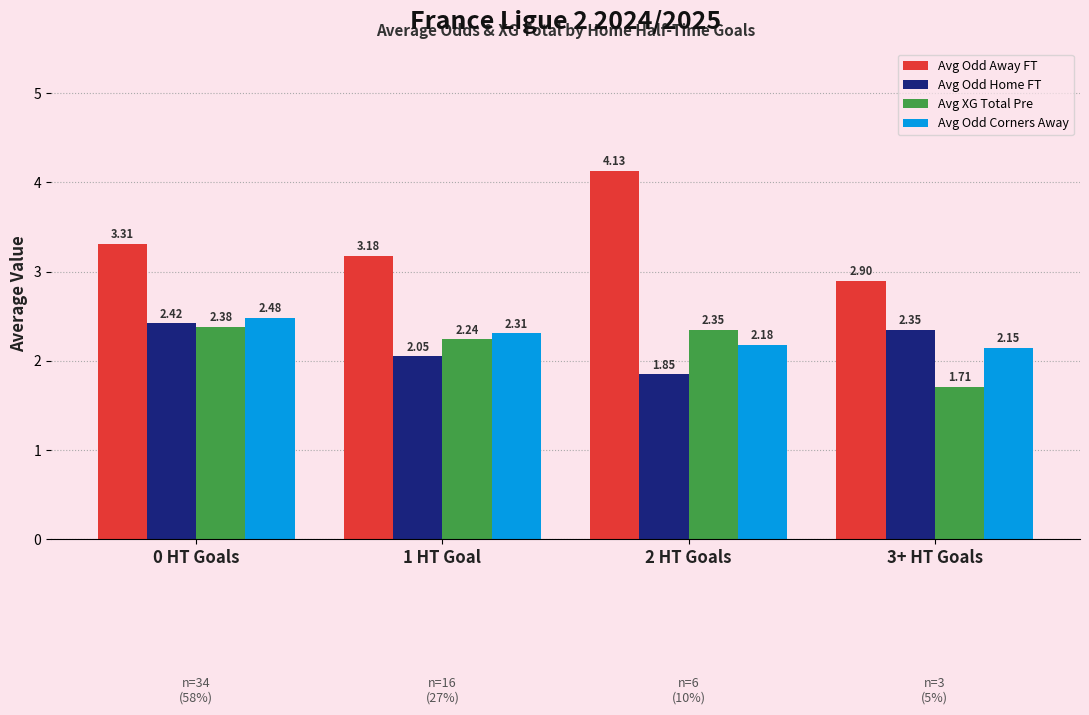

List the series in order of their peak value, highest first.

Avg Odd Away FT, Avg Odd Corners Away, Avg Odd Home FT, Avg XG Total Pre